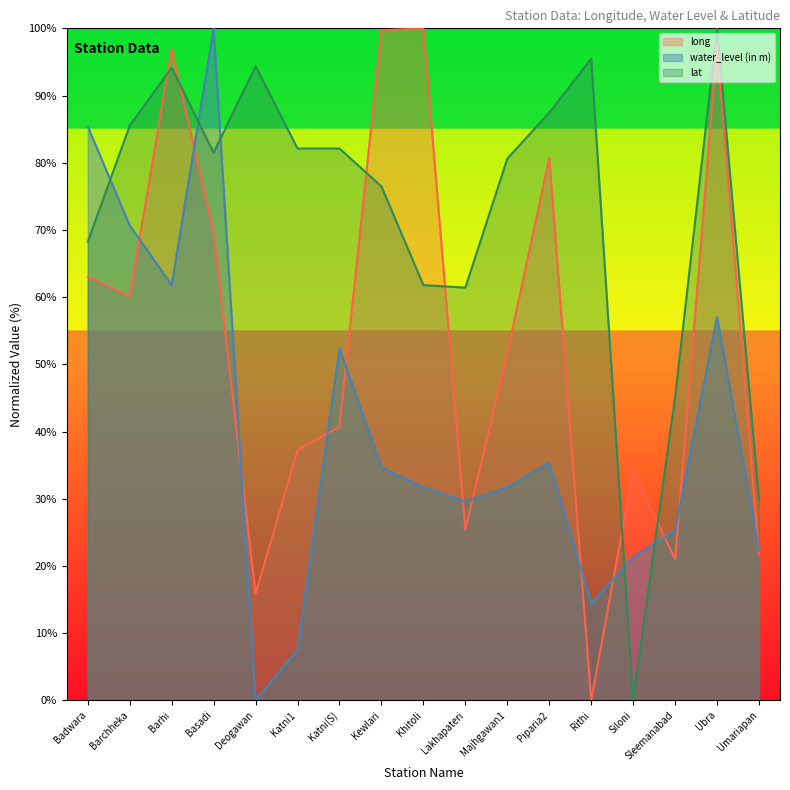

The value of long at Deogawan is 15.9. True or false?

True